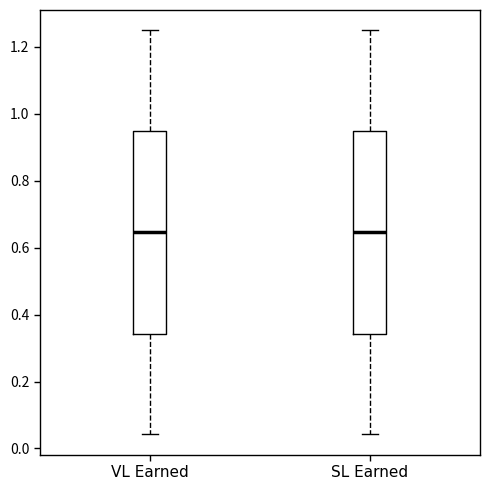

Reading left to right, read every box against the y-axis: the position of its median line, the range the box covers, and the ends of its whiskers. The values are not printed on the chart, so give them approximately, as read against the axis.

VL Earned: median 0.64, box 0.34 to 0.94, whiskers 0.04 to 1.26
SL Earned: median 0.64, box 0.34 to 0.94, whiskers 0.04 to 1.26